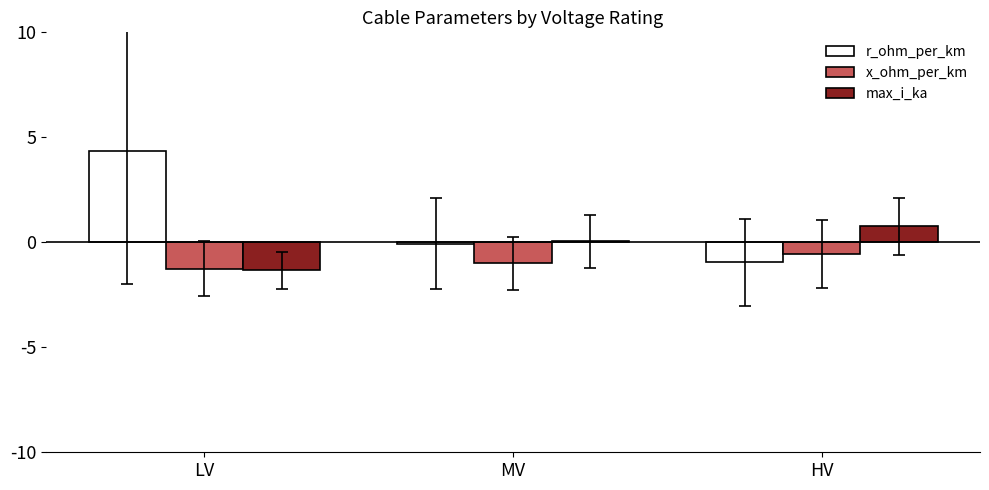

What is the sum of the x_ohm_per_km values at HV and LV?

-1.8